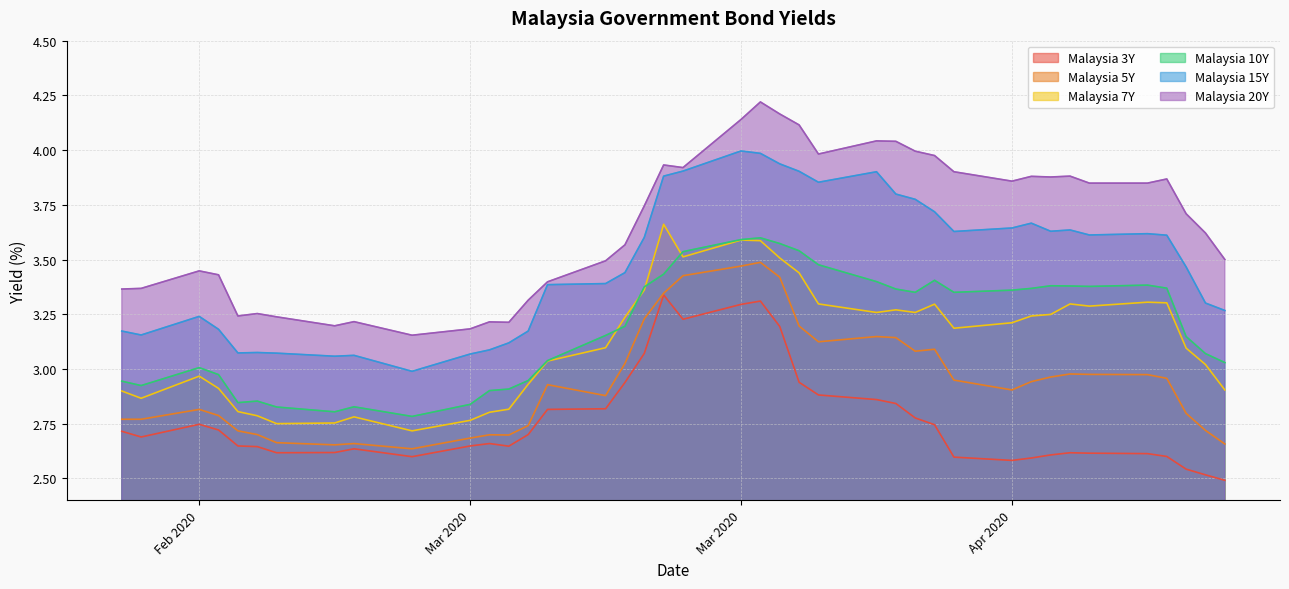

In Malaysia 15Y, how many points are lower than both neighbors (excluding endpoints)?

8